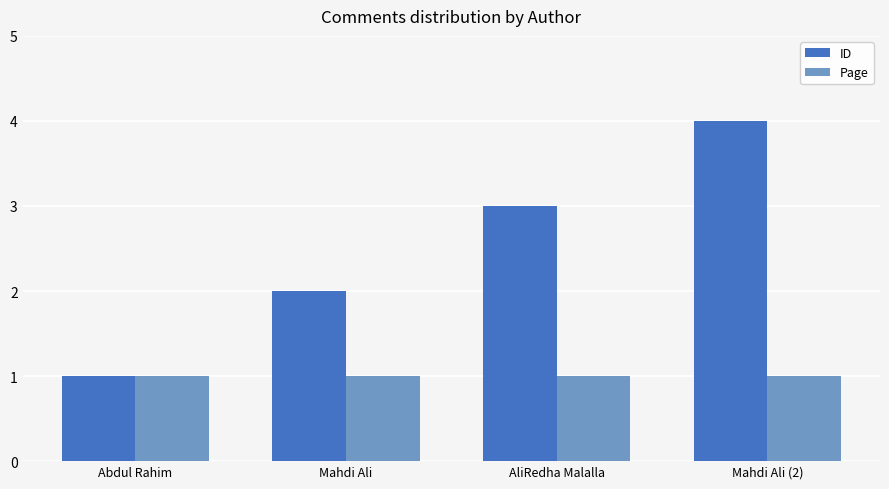

Are the bars horizontal?

No